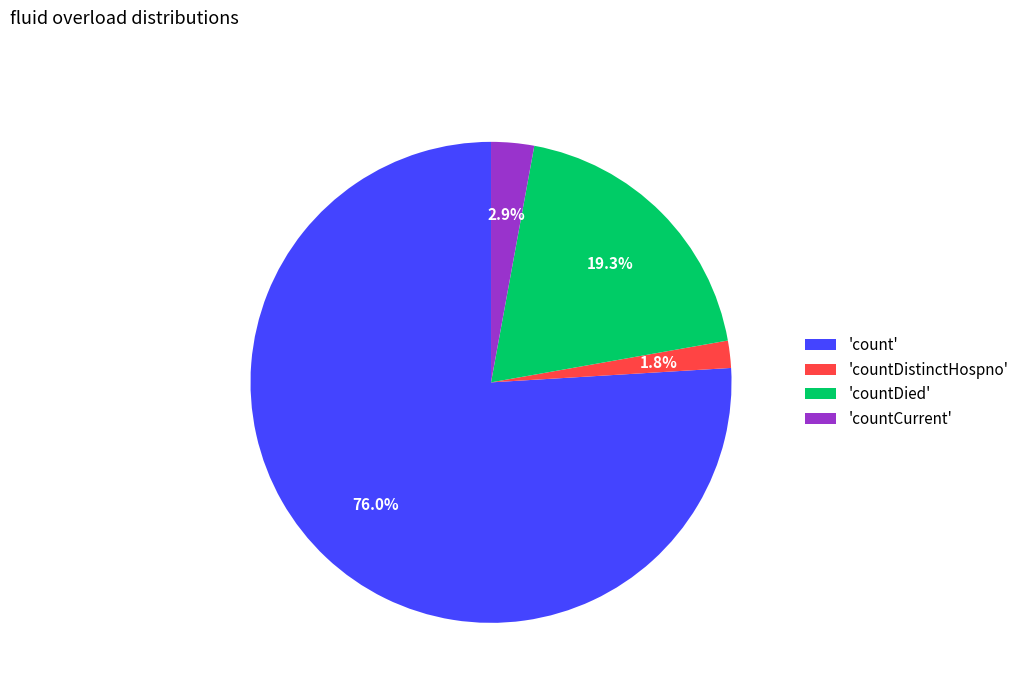

Which slice represents more than half of the pie?

'count'